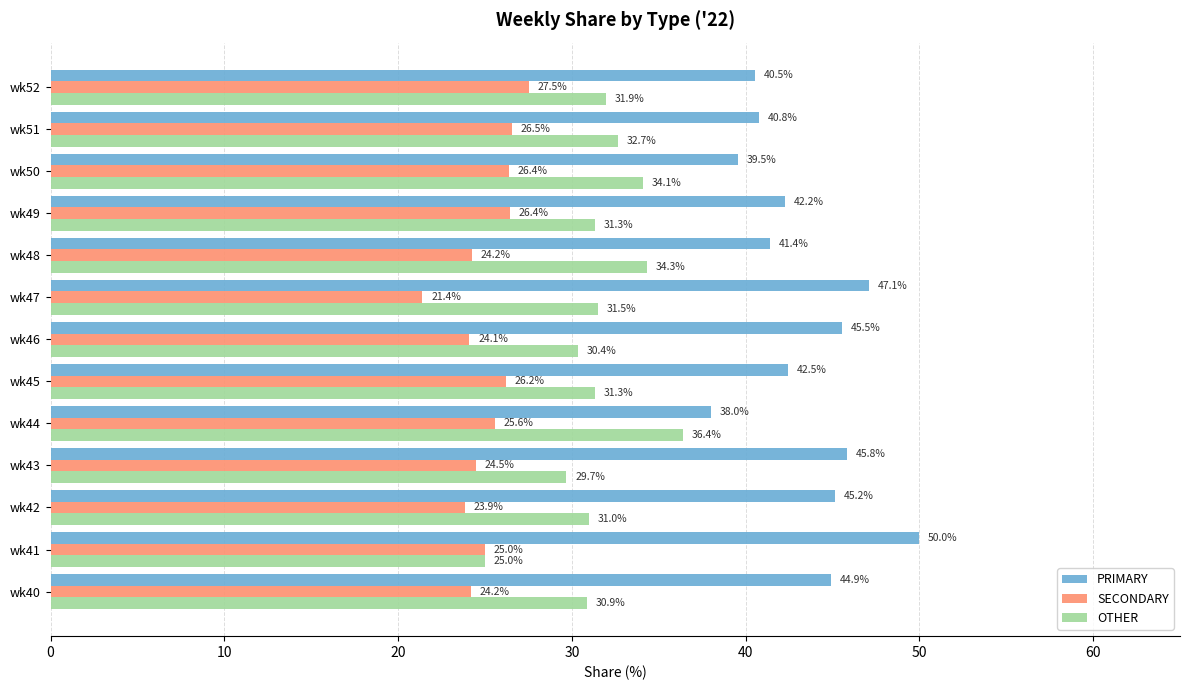

What is the smallest value displayed?

21.4